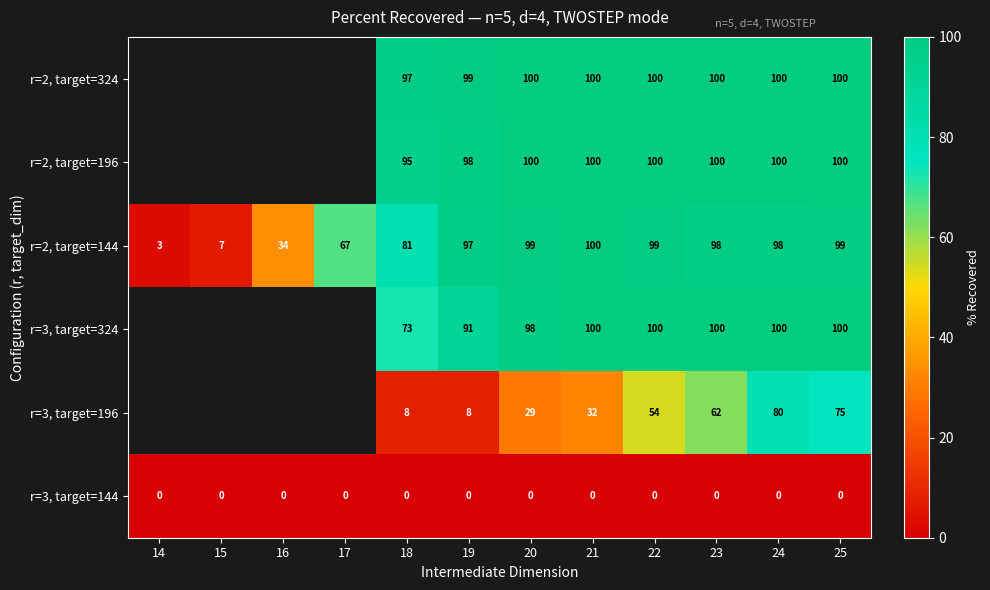

What is the sum of all r=2, target=144 values?

882